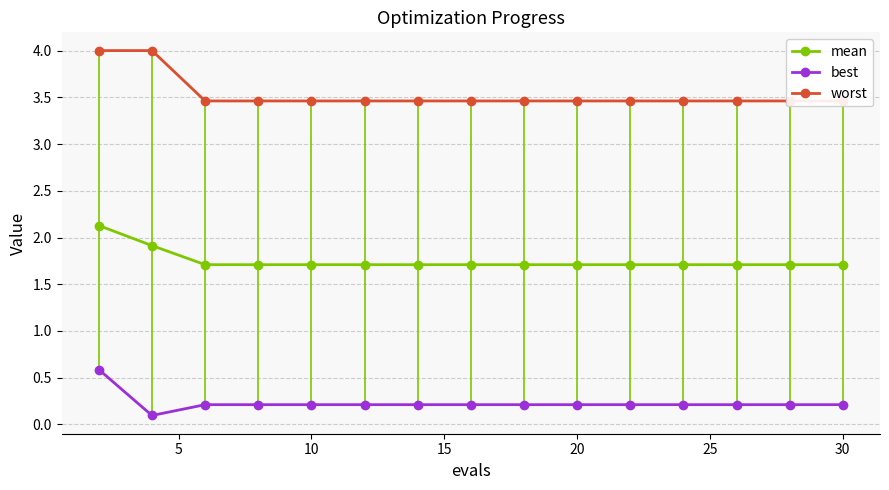

What is the minimum value for mean?

1.7